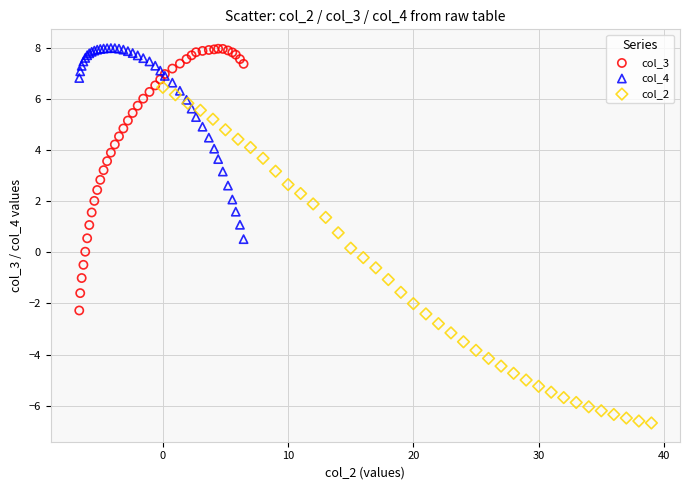

Which series reaches the minimum Y coordinate?

col_2